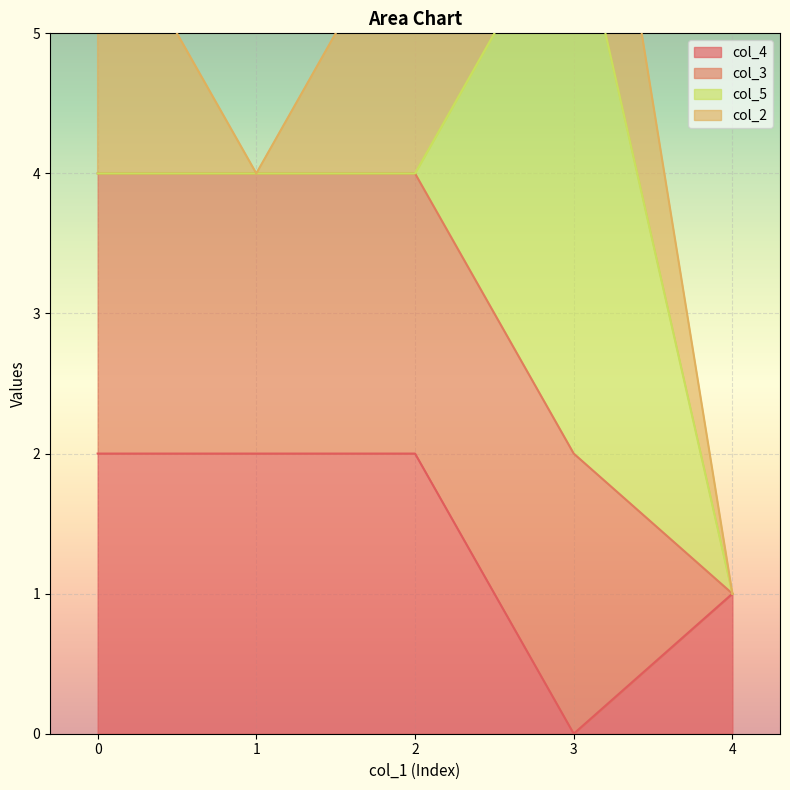

Reading right to left, list all the values displayed in this chart.

col_4: 0=1	2=0	2=2	2=2	0=2
col_3: 0=0	2=2	2=2	2=2	0=2
col_5: 0=0	2=4	2=0	2=0	0=0
col_2: 0=0	2=2	2=2	2=0	0=2